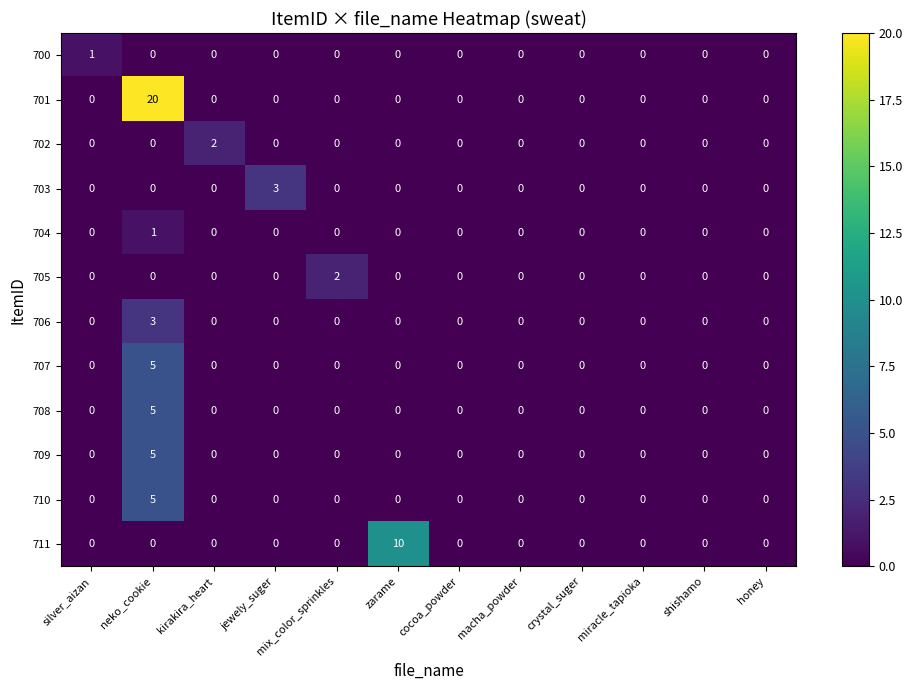

Which series has the widest spread of values?

701